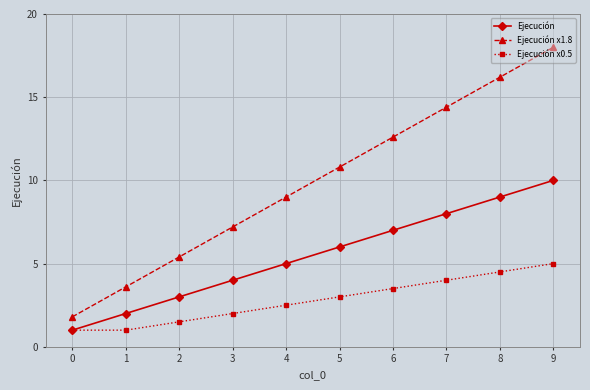

Does the chart display data point markers on the line(s)?

Yes